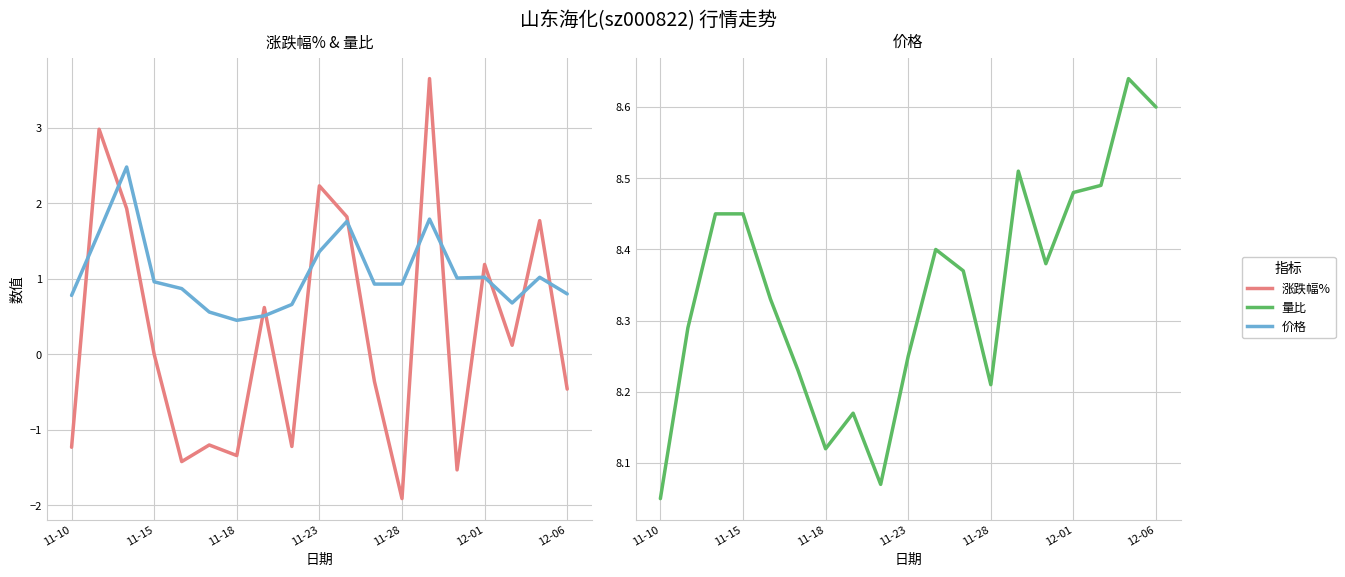

Rank the series by their maximum value, from highest to lowest.

价格, 涨跌幅%, 量比